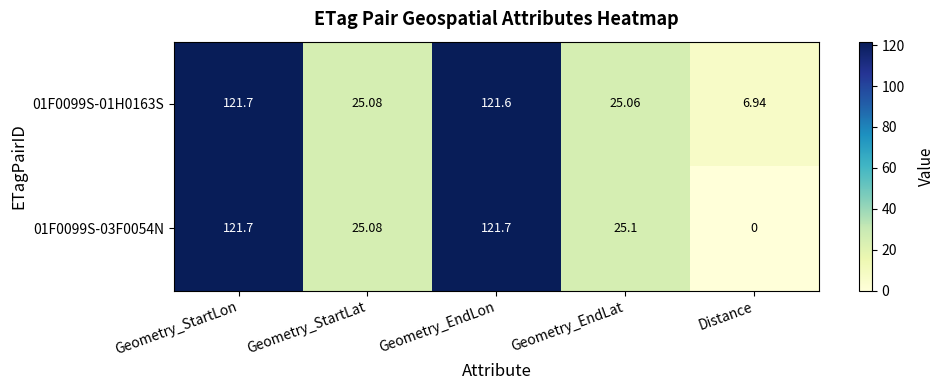

At which category is the sum across all series the highest?

Geometry_StartLon